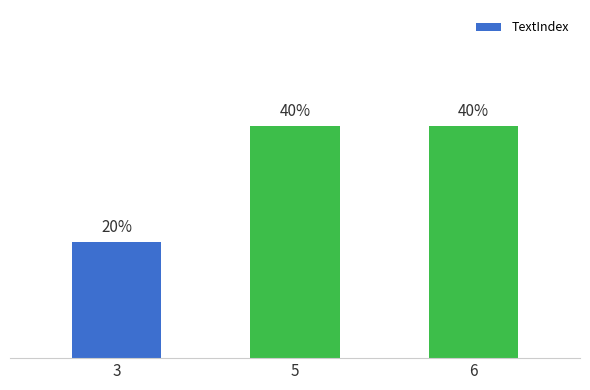

List the labels in order of value, smallest first.

3, 5, 6